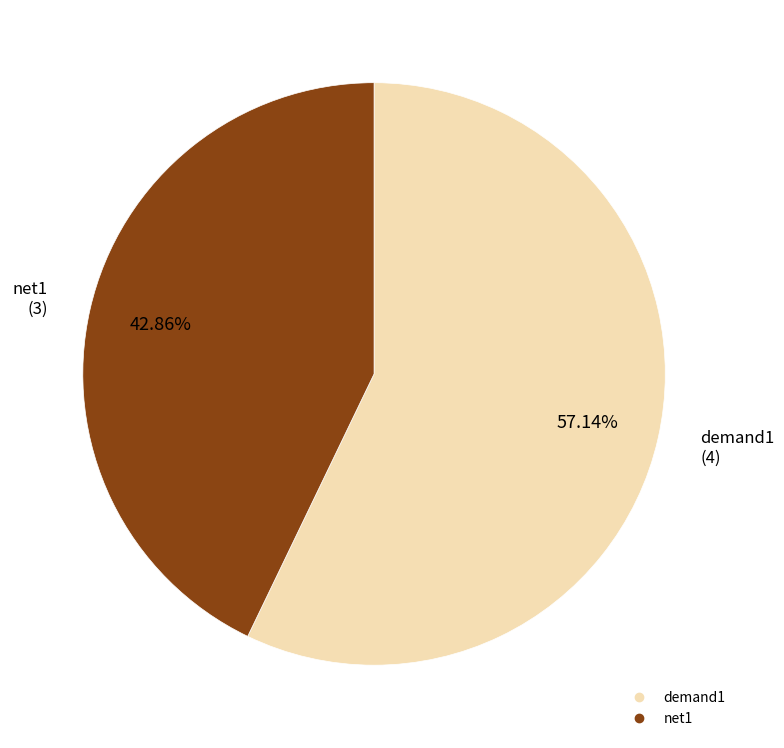

To the nearest percent, what is the combined percentage of demand1 and net1?

100%